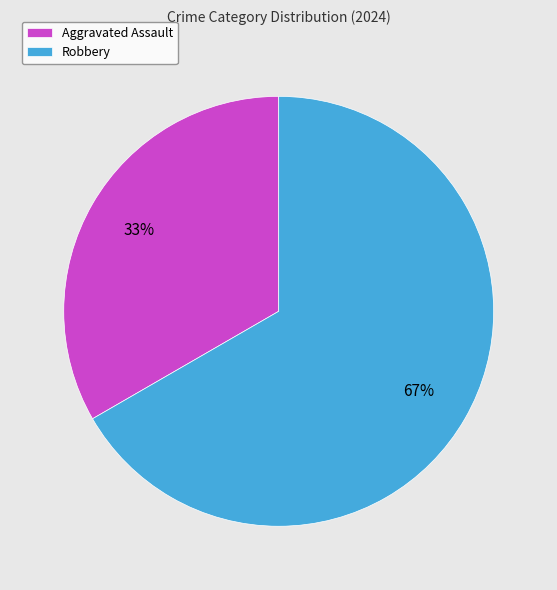

True or false: Aggravated Assault accounts for 45% of the total.

False